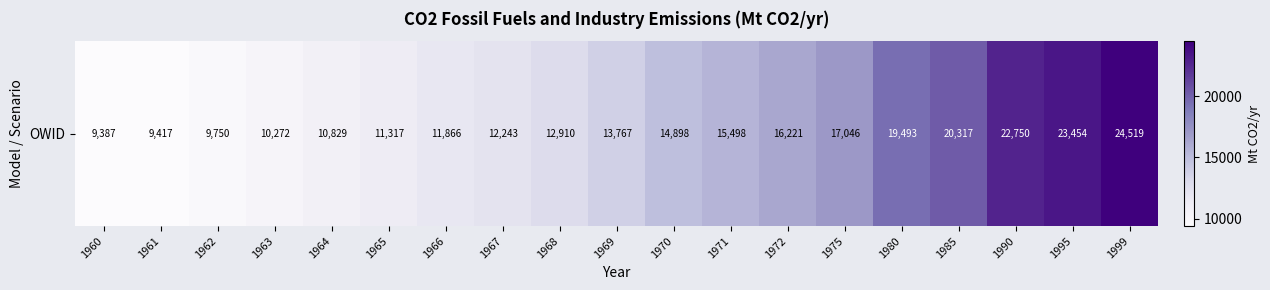

Rank the categories by value from highest to lowest.

1999, 1995, 1990, 1985, 1980, 1975, 1972, 1971, 1970, 1969, 1968, 1967, 1966, 1965, 1964, 1963, 1962, 1961, 1960